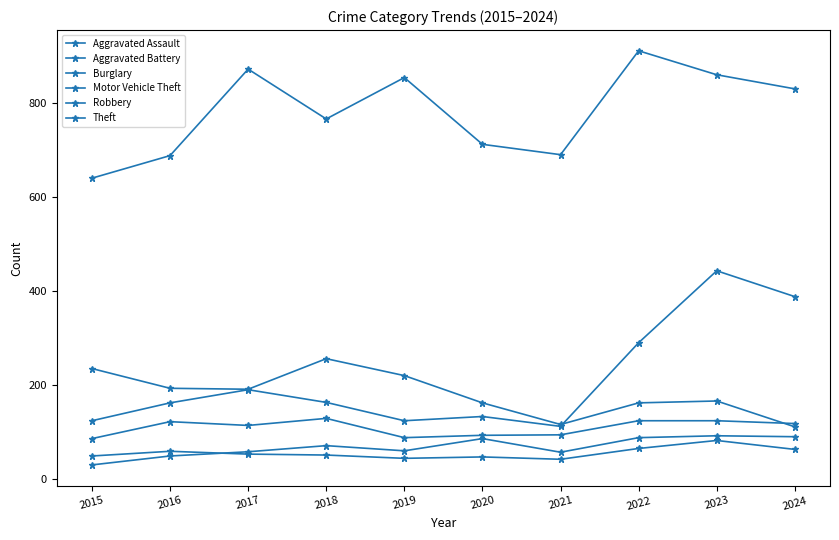

True or false: Aggravated Assault has a value of 72 at 2018.

True